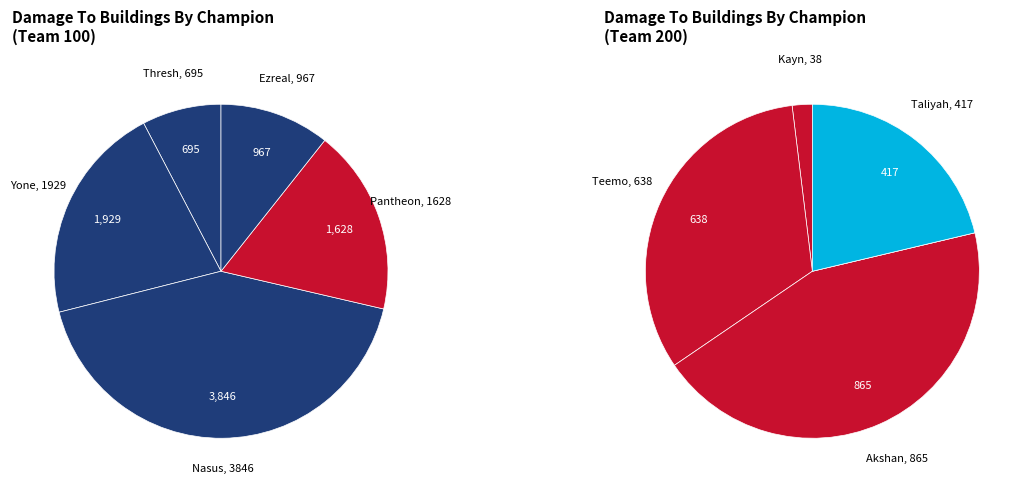

Between Kayn and Akshan, which is larger?

Akshan